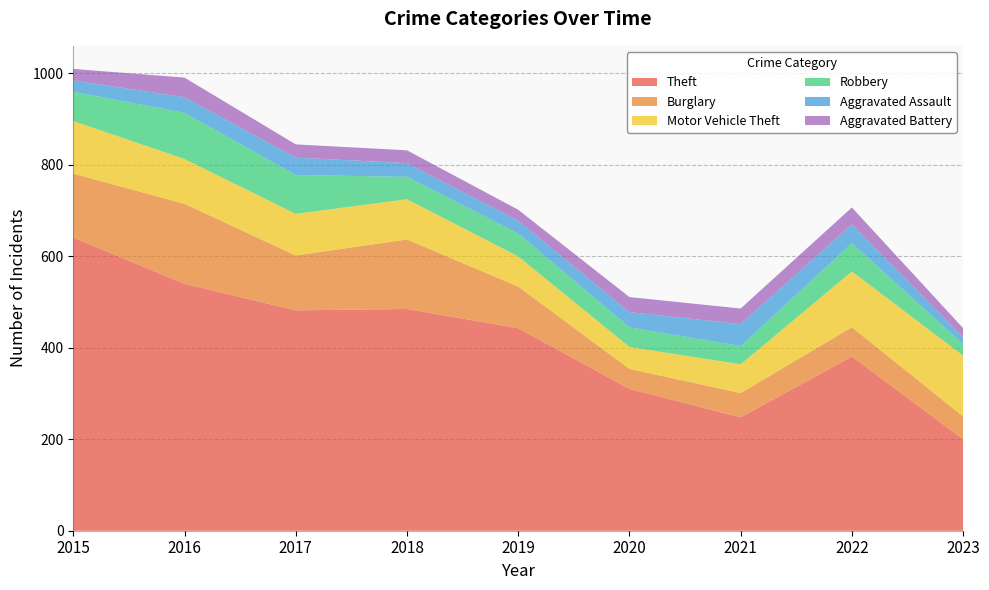

Reading left to right, transcribe all the data shown in this chart.

Theft: 641	540	482	485	443	310	248	381	200
Burglary: 140	175	120	152	91	44	53	64	50
Motor Vehicle Theft: 115	98	91	88	66	48	63	122	133
Robbery: 64	101	85	49	50	43	40	62	25
Aggravated Assault: 25	34	38	30	28	33	48	41	15
Aggravated Battery: 25	43	29	28	24	33	34	37	20